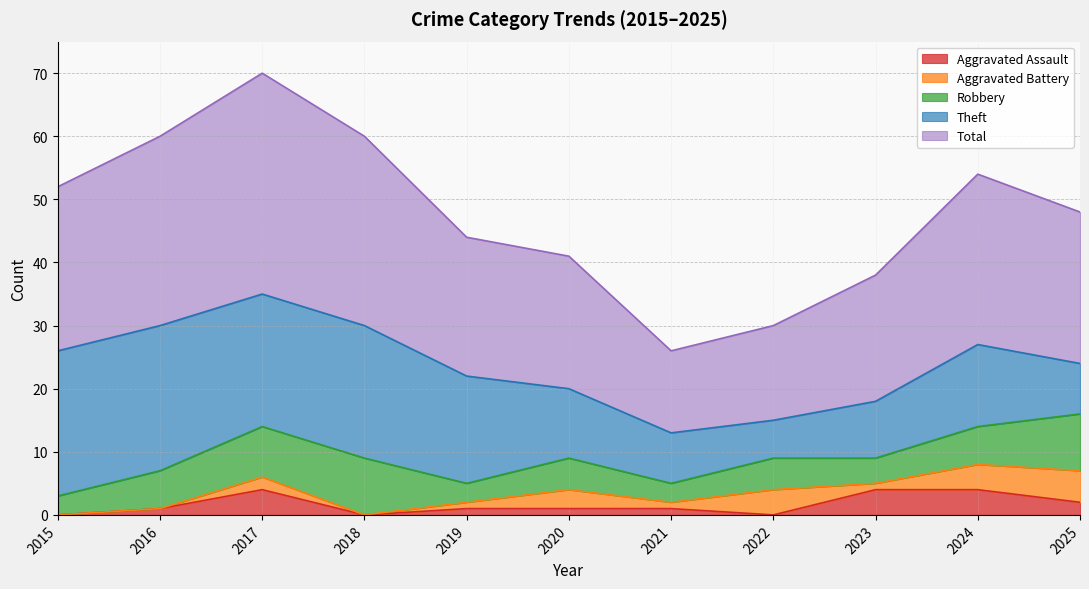

True or false: Robbery has more than 0 points higher than both neighbors.

True